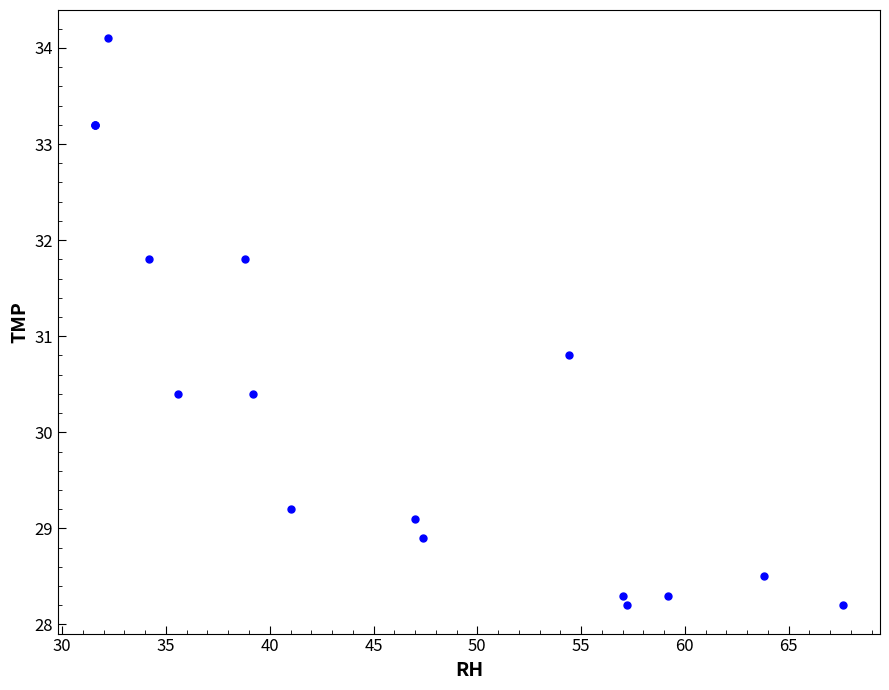

What Y value in the scatter plot is closest to 31?

30.8